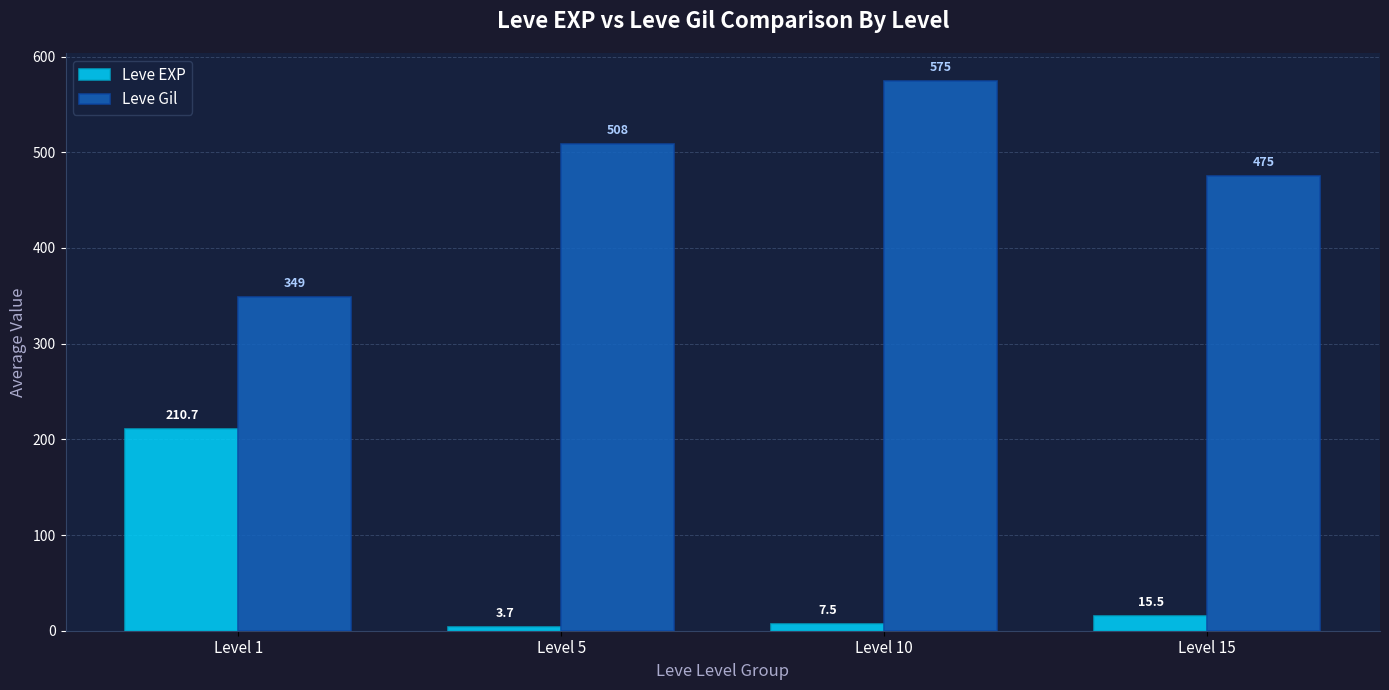

Which series has the widest spread of values?

Leve Gil